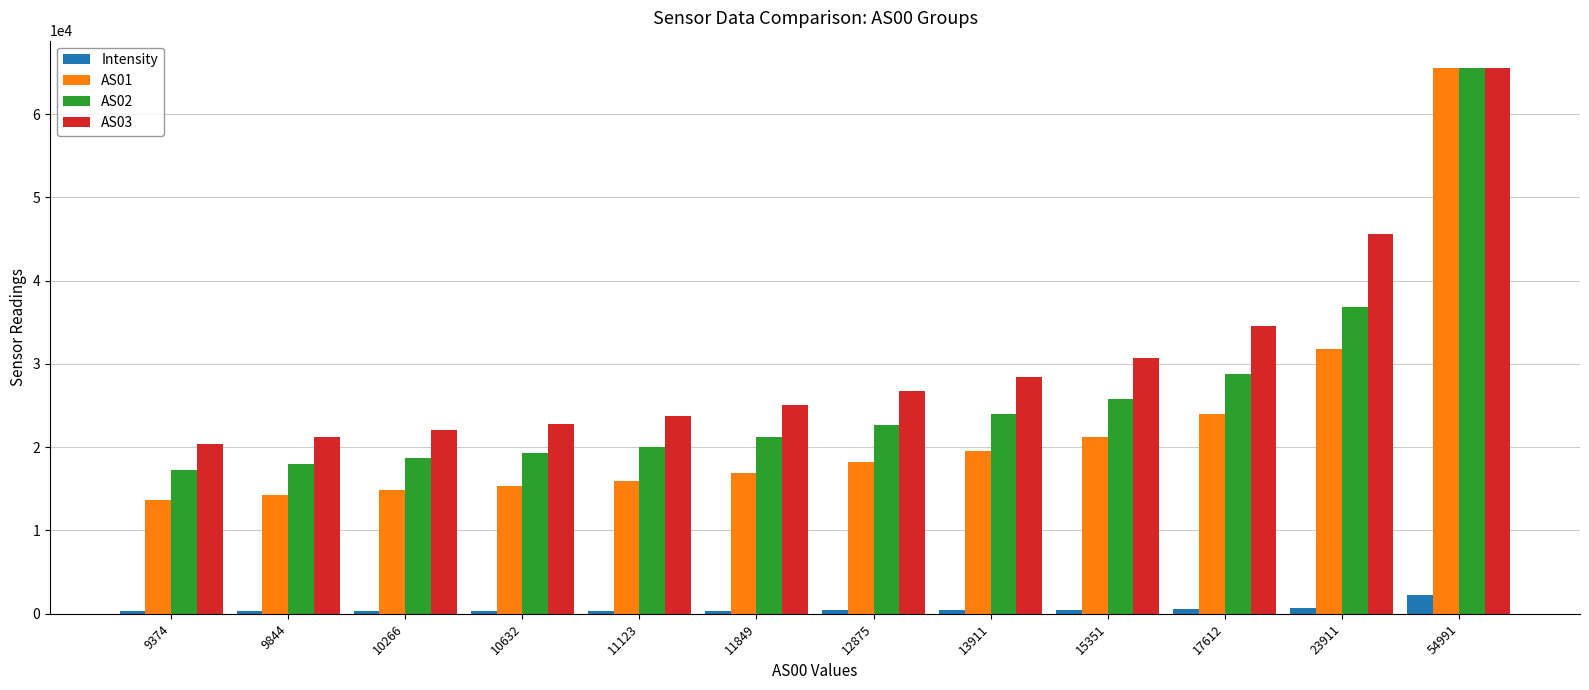

Is it true that Intensity equals 365.2 at 11123?

True